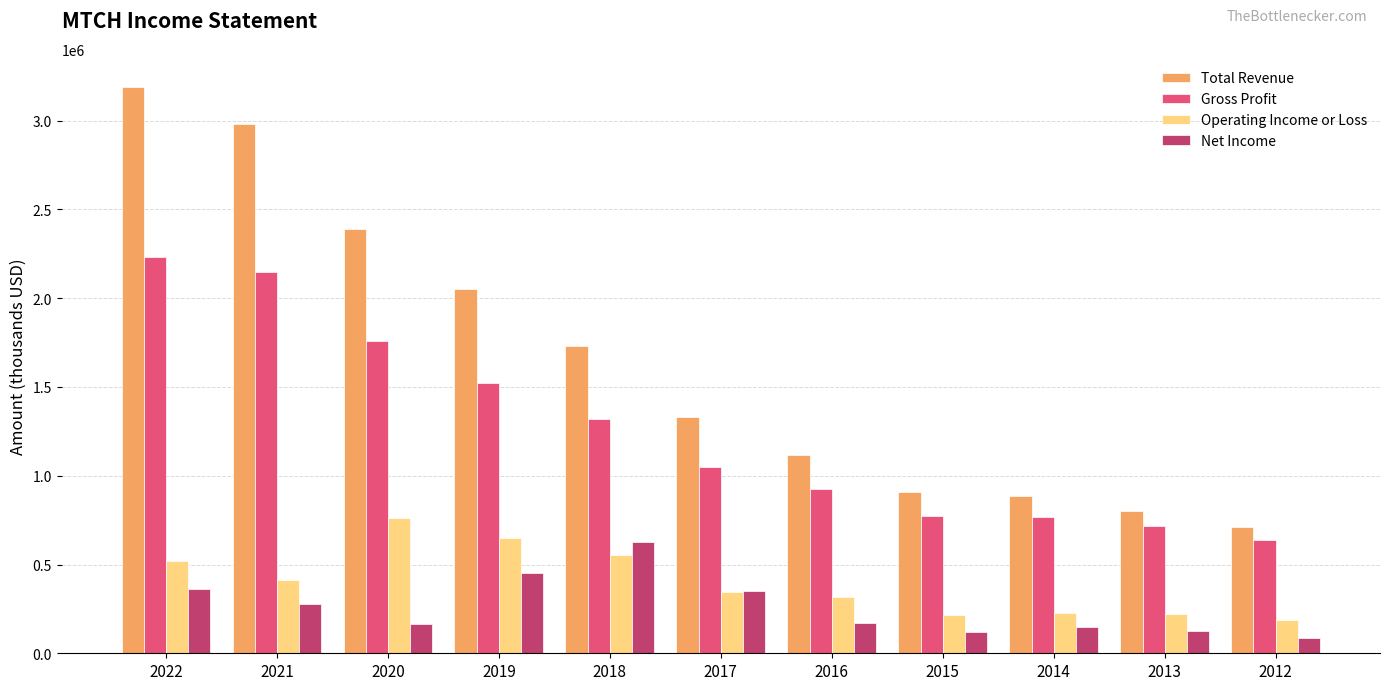

Which series has the largest total across all categories?

Total Revenue